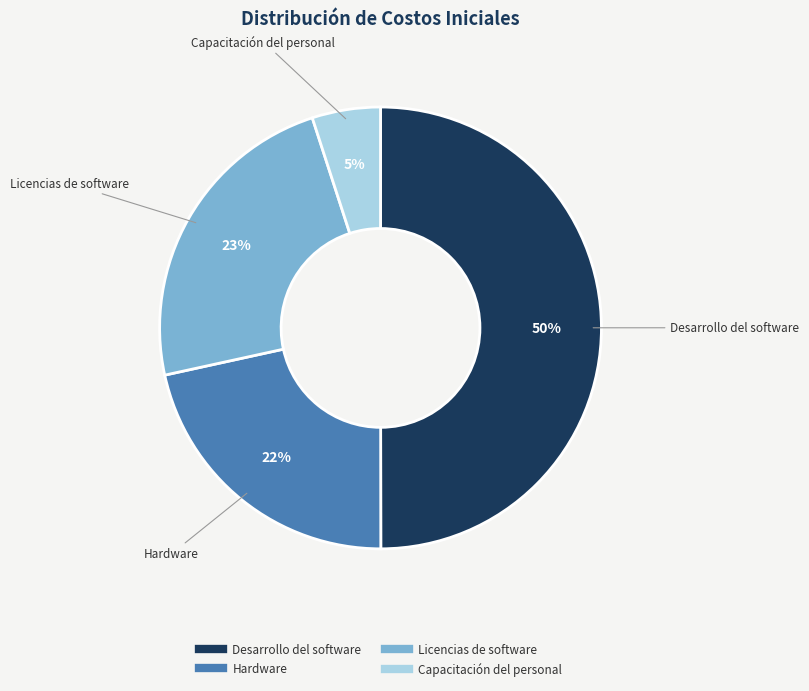

Which slice is the largest?

Desarrollo del software